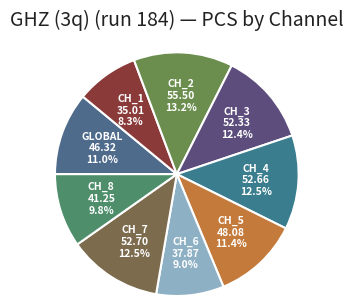

To the nearest percent, what is the average slice percentage?

11%